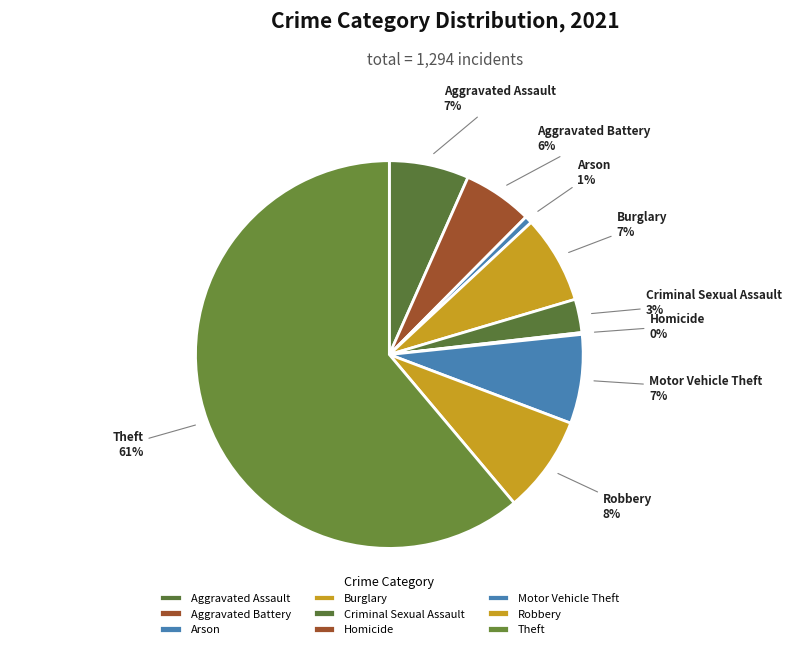

Is Burglary the majority of the pie?

No